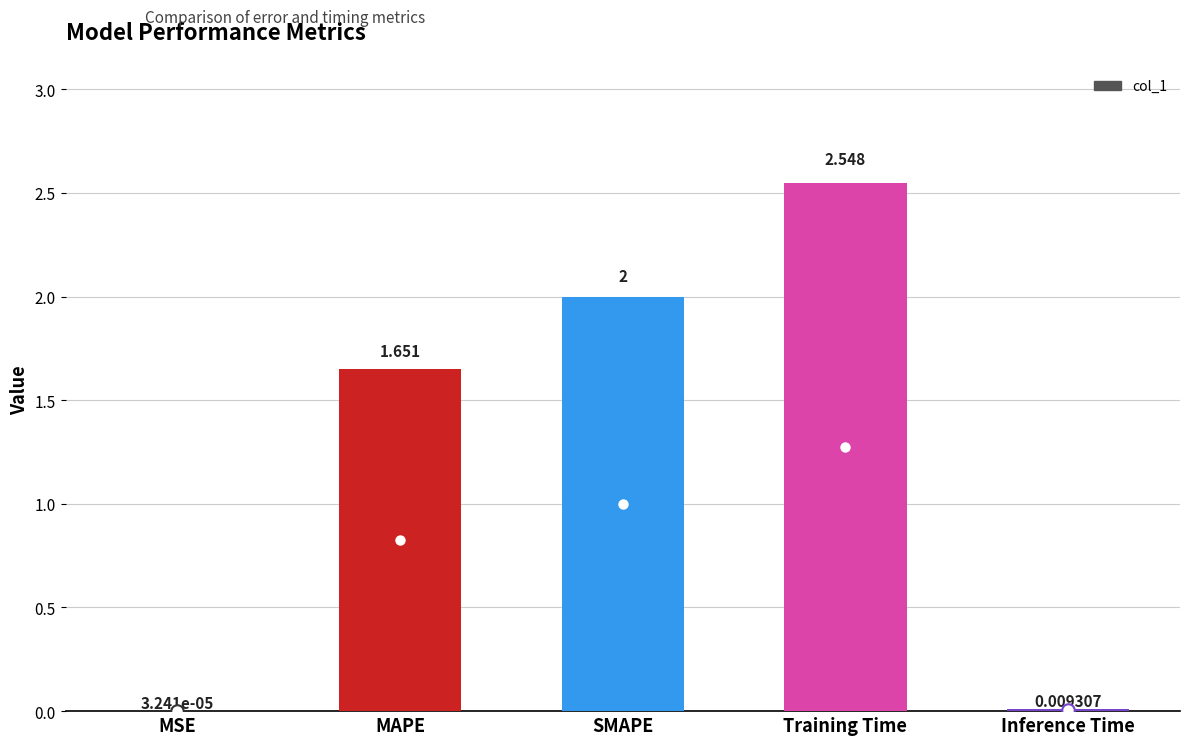

Which category has the highest value across all series?

Training Time